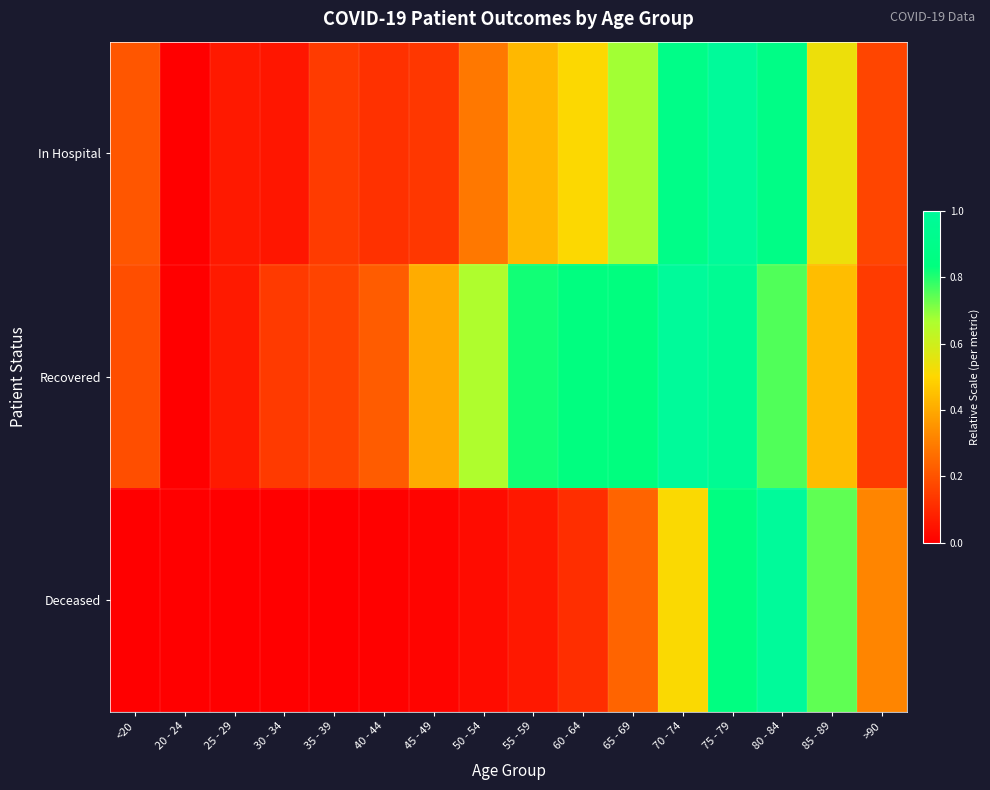

What is the total value across all series at <20?

0.4